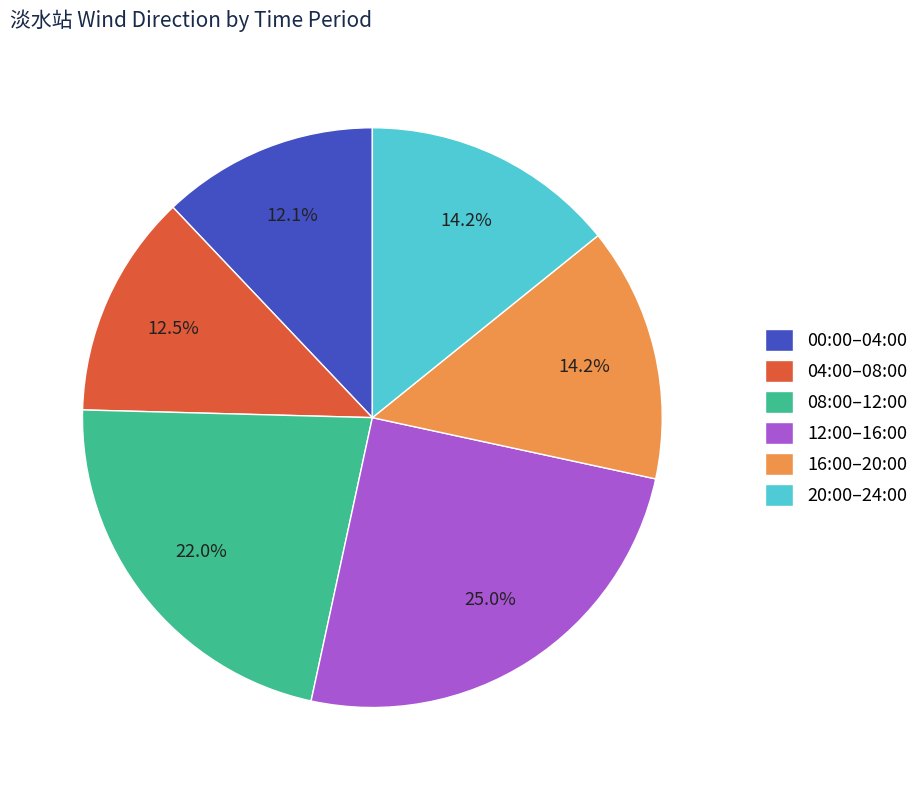

Which category has the biggest portion of the pie?

12:00–16:00